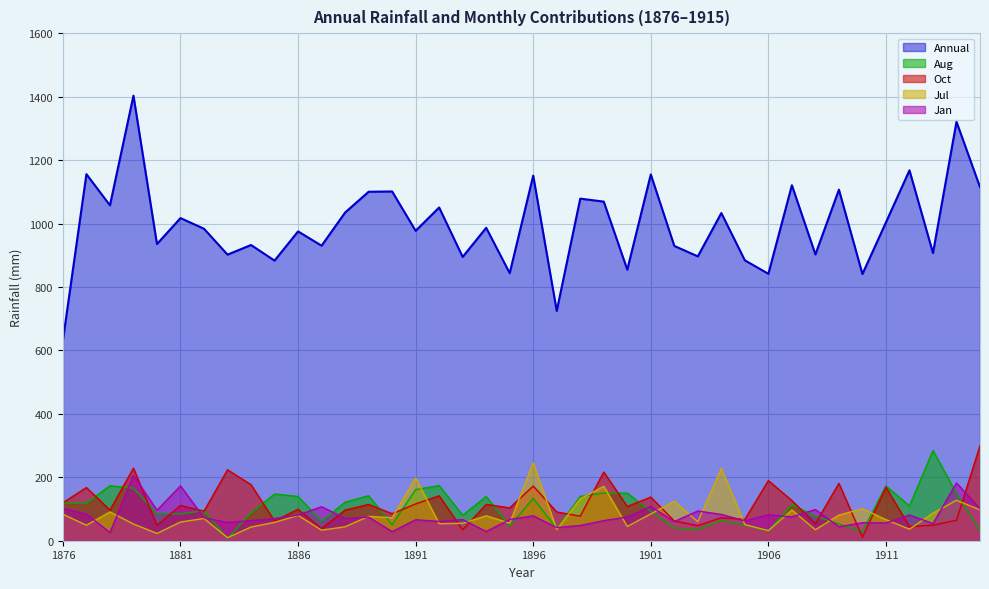

Rank the categories by Jan value from lowest to highest.

1878, 1890, 1894, 1897, 1909, 1898, 1913, 1911, 1910, 1883, 1902, 1892, 1905, 1899, 1884, 1891, 1893, 1895, 1885, 1888, 1882, 1889, 1900, 1907, 1896, 1886, 1912, 1906, 1904, 1877, 1903, 1880, 1908, 1915, 1876, 1887, 1901, 1881, 1914, 1879